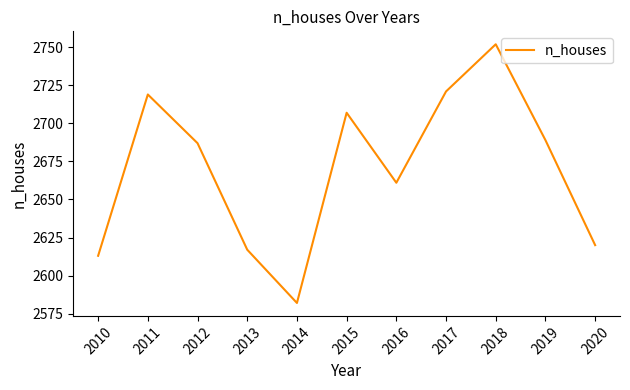

Does the chart display data point markers on the line(s)?

No